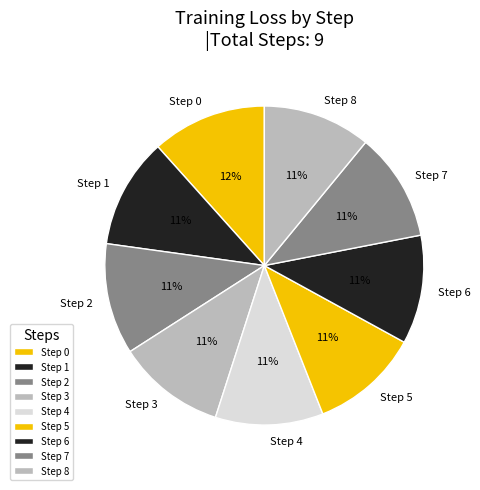

The Step 8 slice represents 17% of the pie. True or false?

False